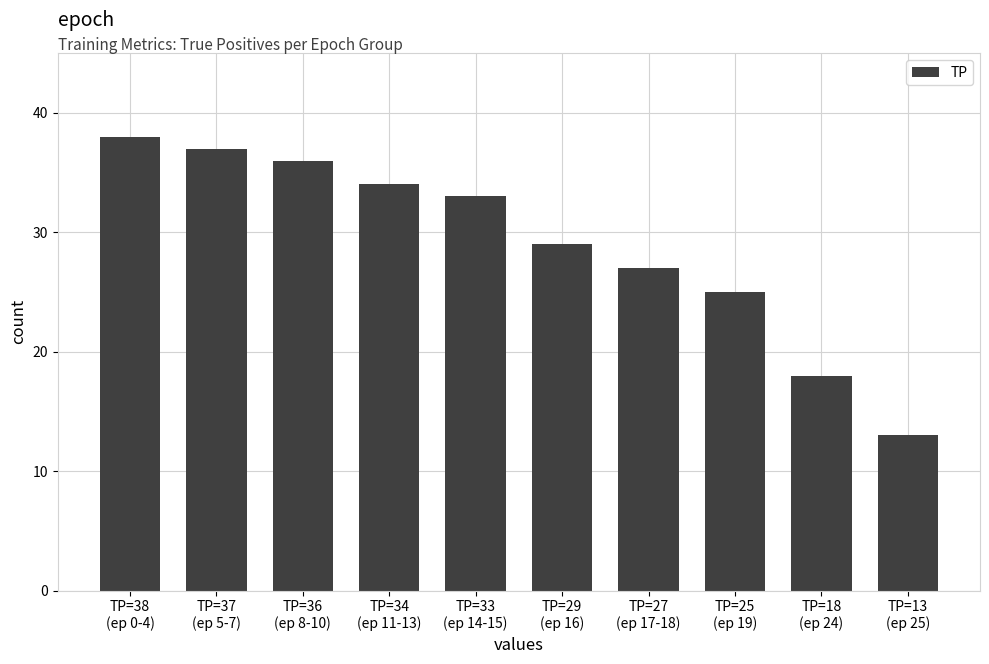

What is the label of the 3rd bar from the left?

TP=36
(ep 8-10)